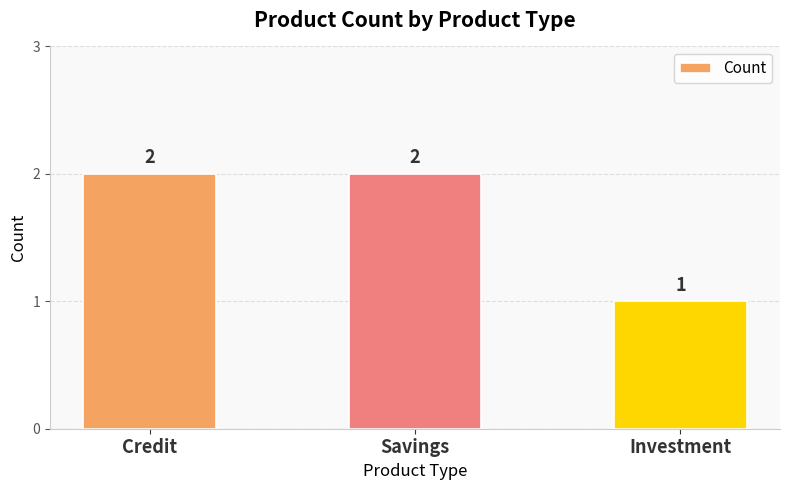

What is the value of the 3rd bar from the left?

1